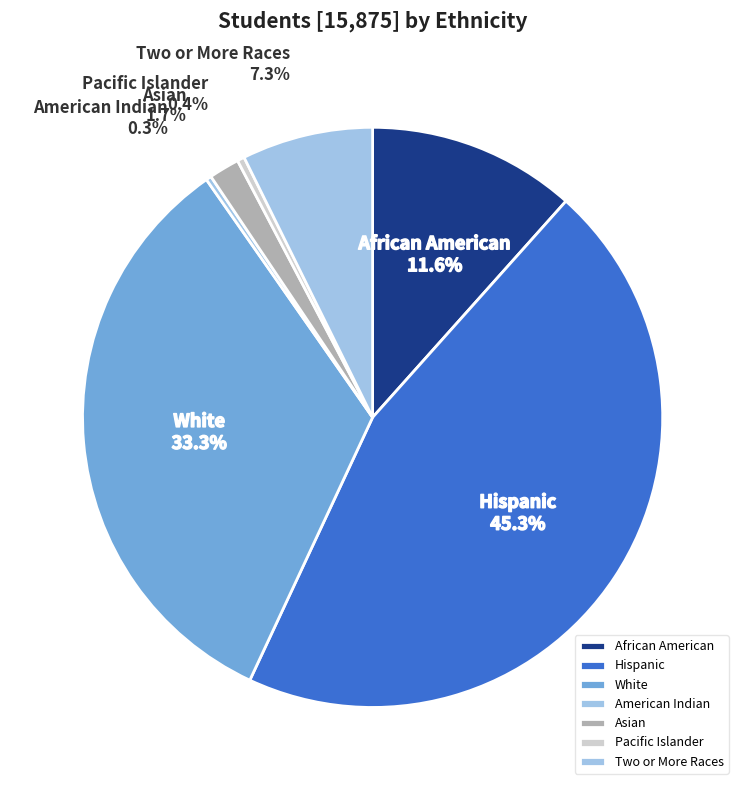

How many slices are in this pie chart?

7